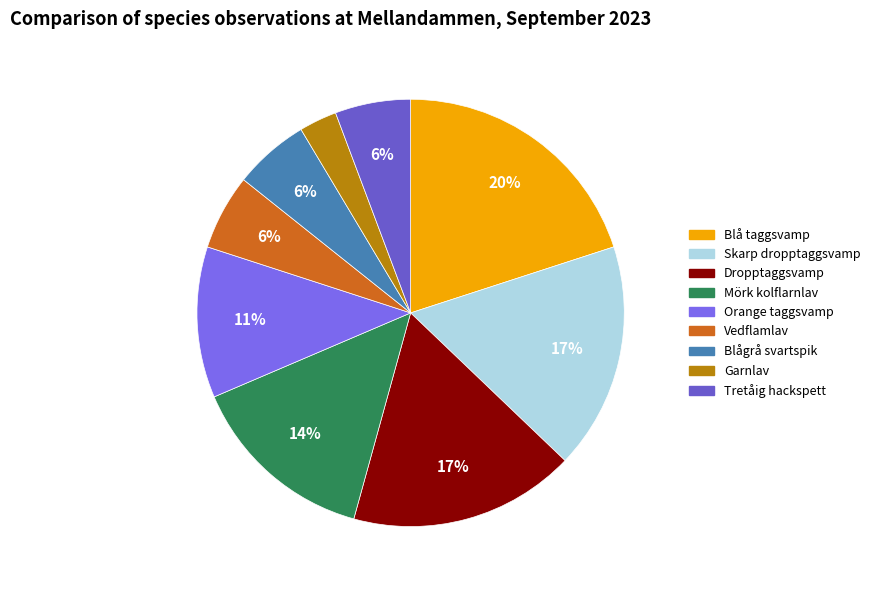

Which category has the biggest portion of the pie?

Blå taggsvamp